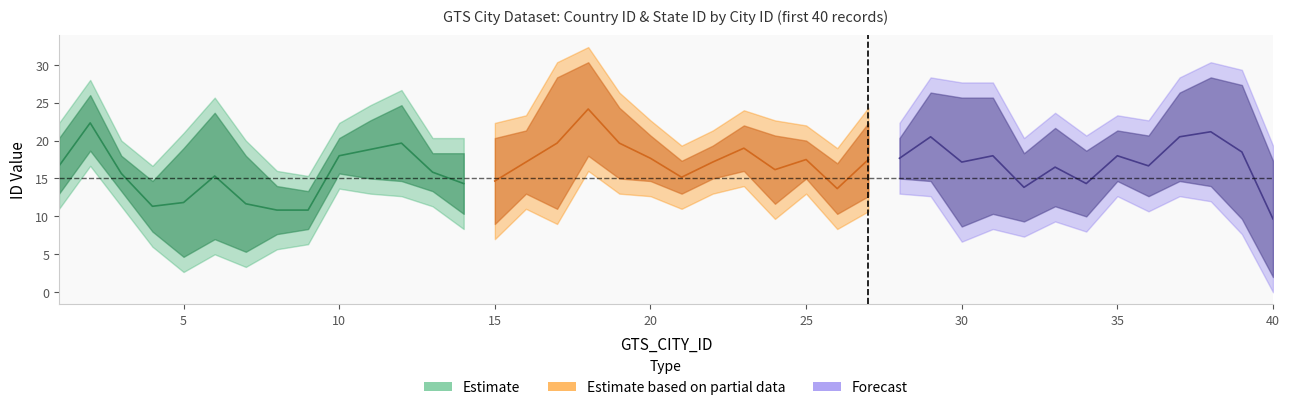

Reading right to left, what are all the values shown in this chart?

GTS_COUNTRY_ID: 40=1	39=11	38=23	37=14	36=13	35=17	34=28	33=5	32=26	31=3	30=8	29=21	28=21	27=13	26=27	25=5	24=22	23=14	22=24	21=13	20=9	19=28	18=14	17=18	16=7	15=20	14=6	13=23	12=20	11=25	10=17	9=11	8=3	7=15	6=30	5=20	4=1	3=17	2=30	1=15
GTS_STATE_ID: 40=20	39=26	38=30	37=23	36=20	35=13	34=17	33=6	32=17	31=26	30=28	29=17	28=28	27=6	26=10	25=21	24=20	23=15	22=19	21=18	20=8	19=30	18=29	17=26	16=24	15=8	14=23	13=6	12=17	11=27	10=7	9=21	8=6	7=9	6=7	5=11	4=2	3=17	2=27	1=28